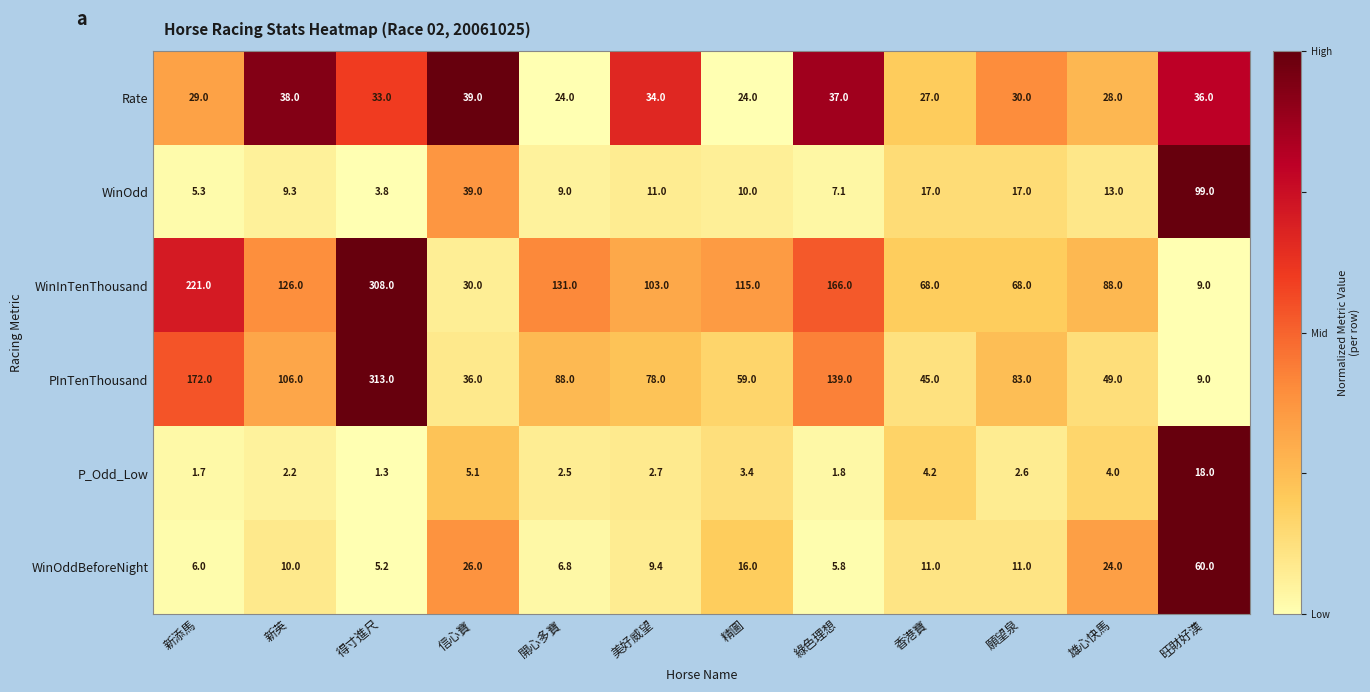

What is the total value across all series at 新添馬?

435.0